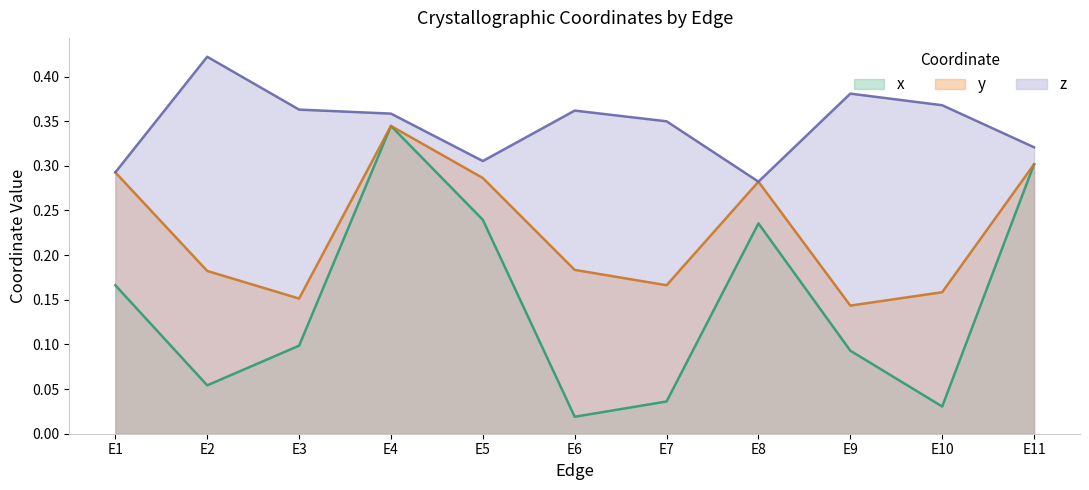

At how many categories does at least one series exceed 0?

11